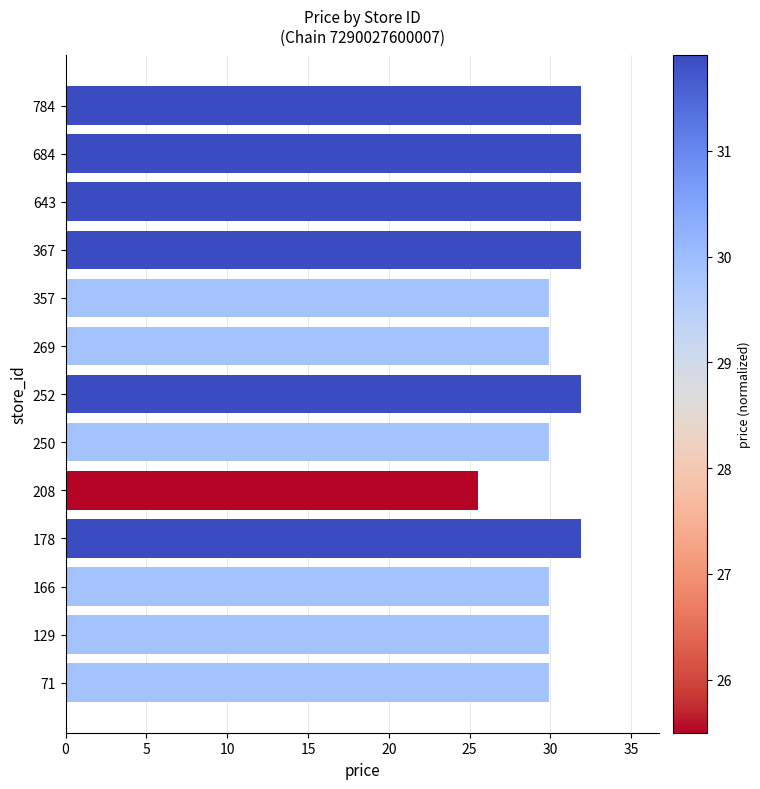

At which category does the chart reach its minimum across all series?

208